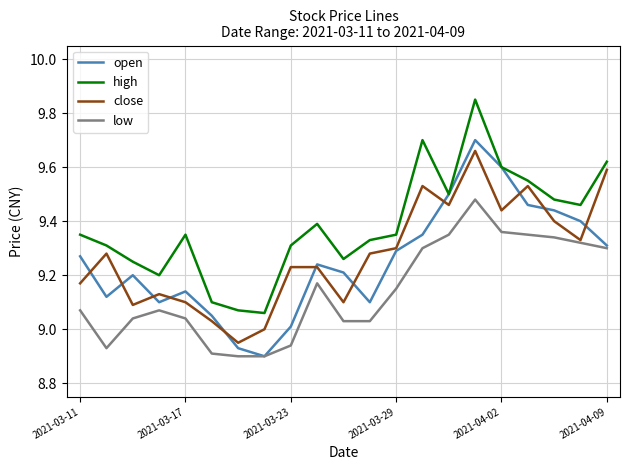

Which series has the largest total across all categories?

high